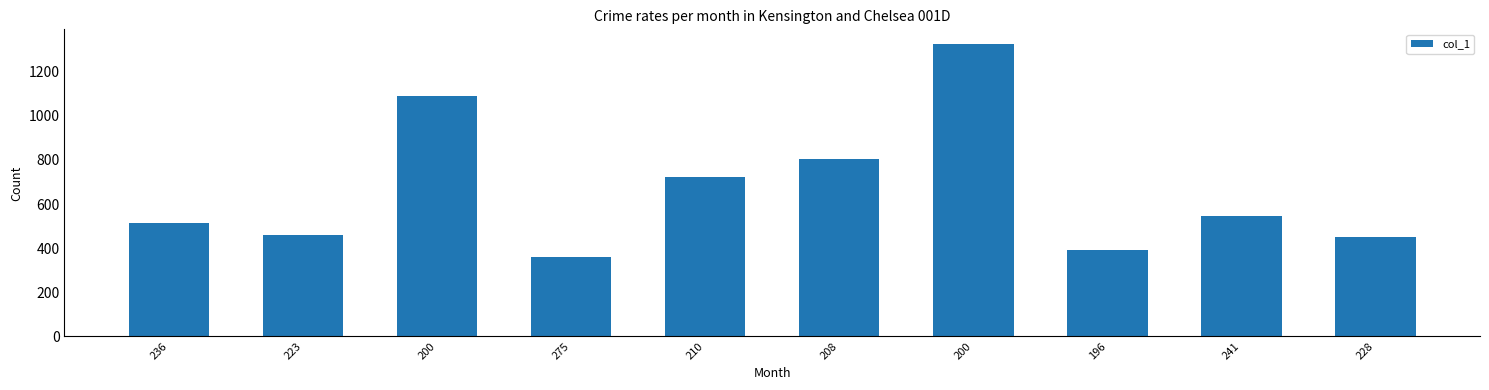

What is the change in value from 200 to 228?

-640